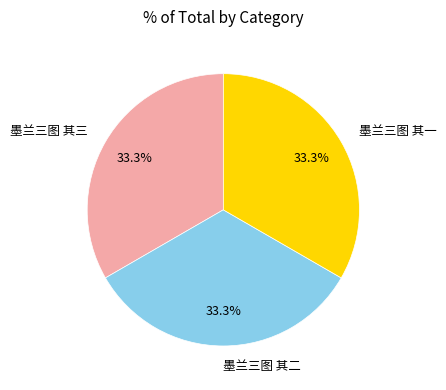

How many segments does this pie chart have?

3